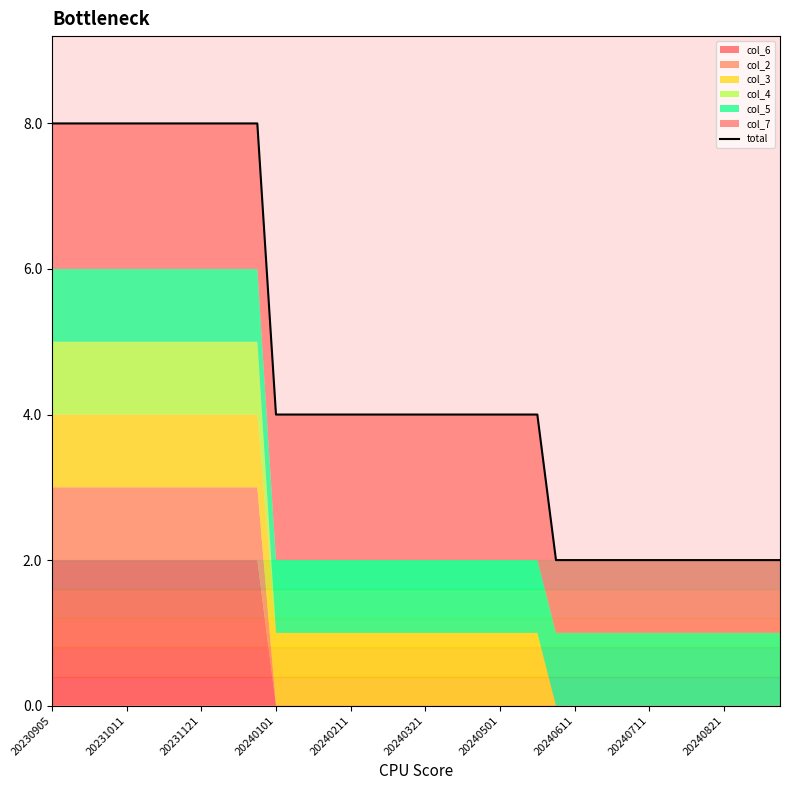

What is the minimum value shown in the chart?

2